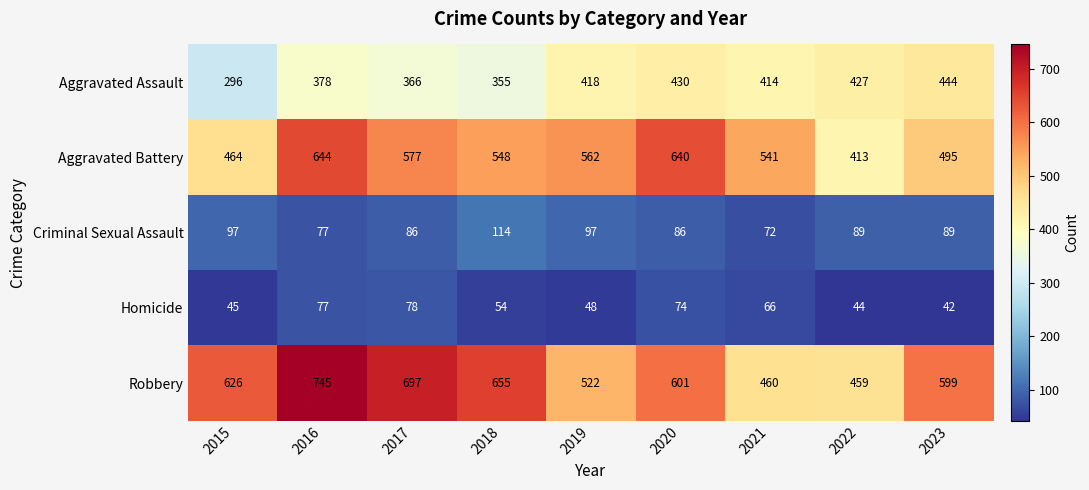

At which category is the sum across all series the highest?

2016